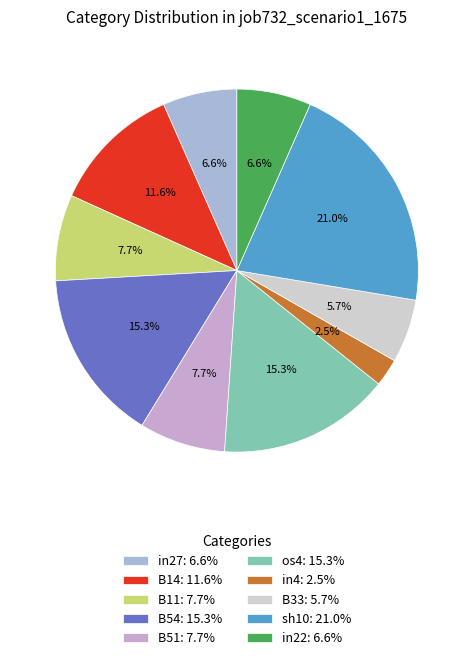

Is the sum of B33 and B54 greater than half?

No